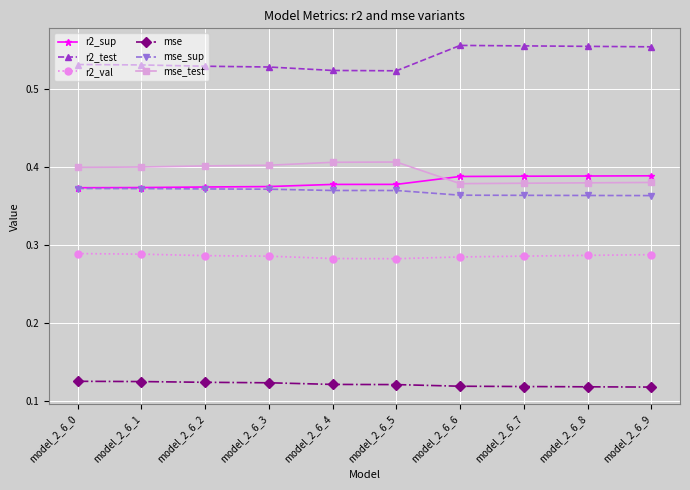

Is it true that mse equals 0.2 at model_2_6_0?

False